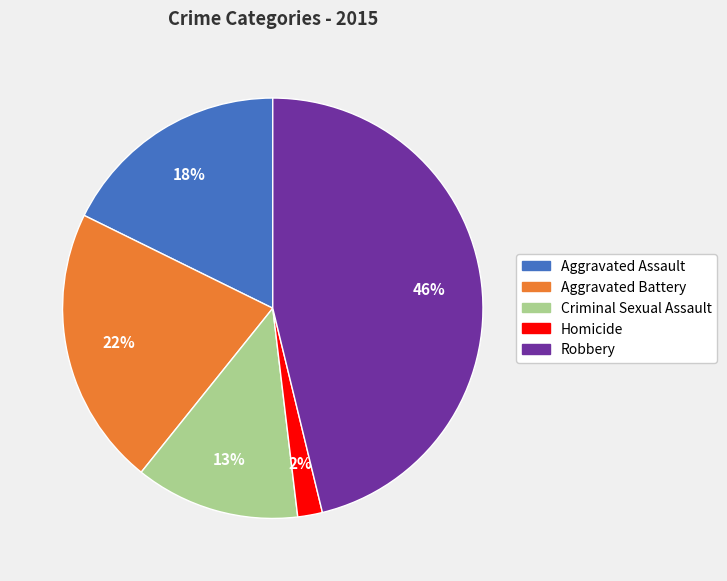

To the nearest percent, what is the difference between the largest and smallest slice percentages?

44%